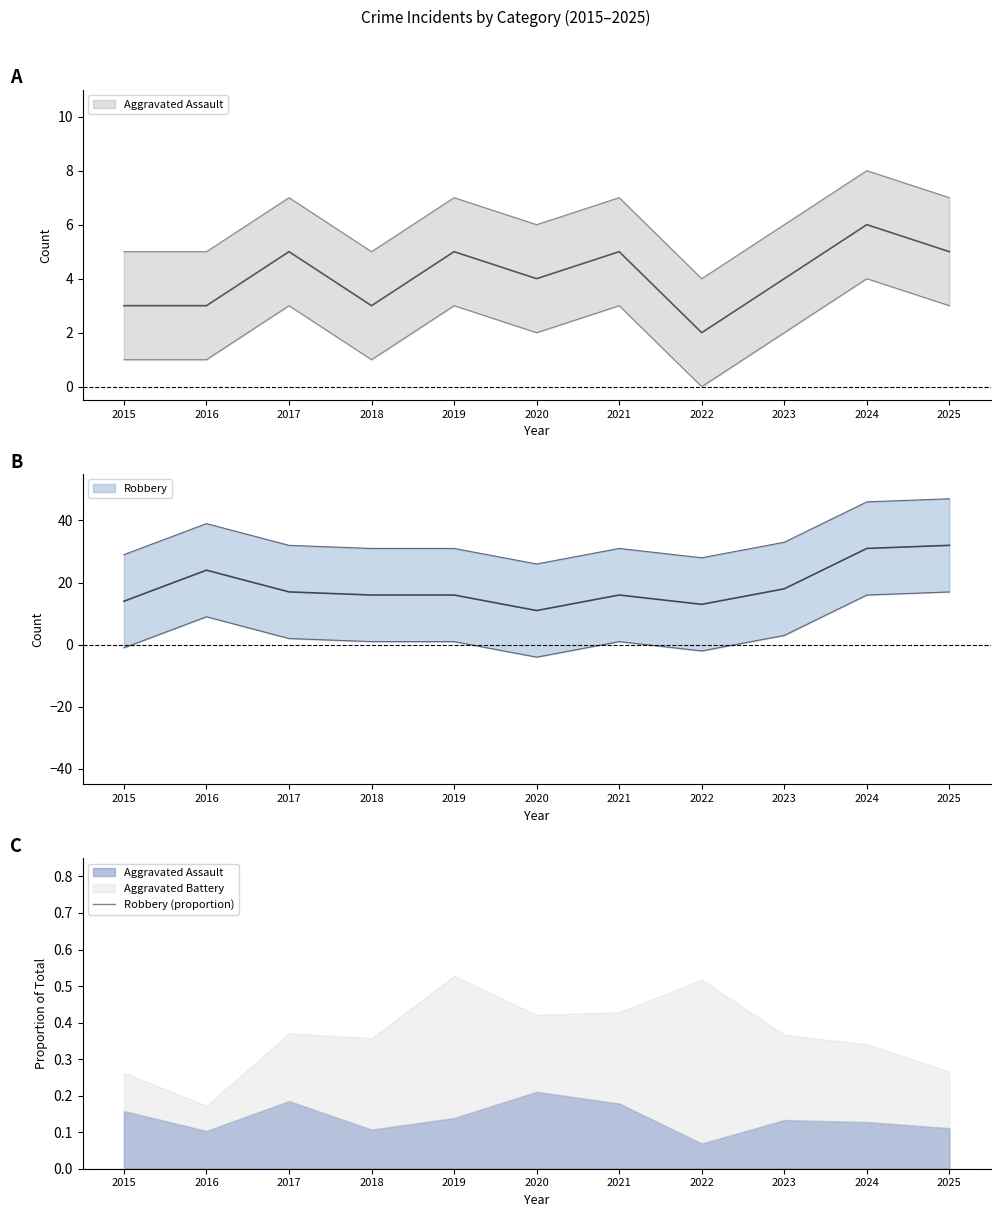

What is the ratio of the value at 2017 to the value at 2021?

1.0